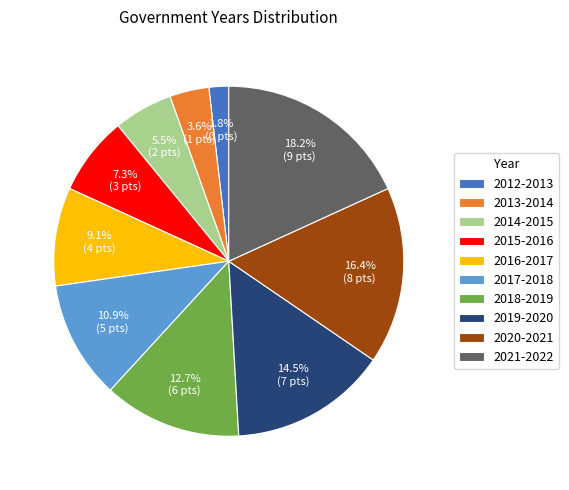

Count the number of slices in the pie.

10